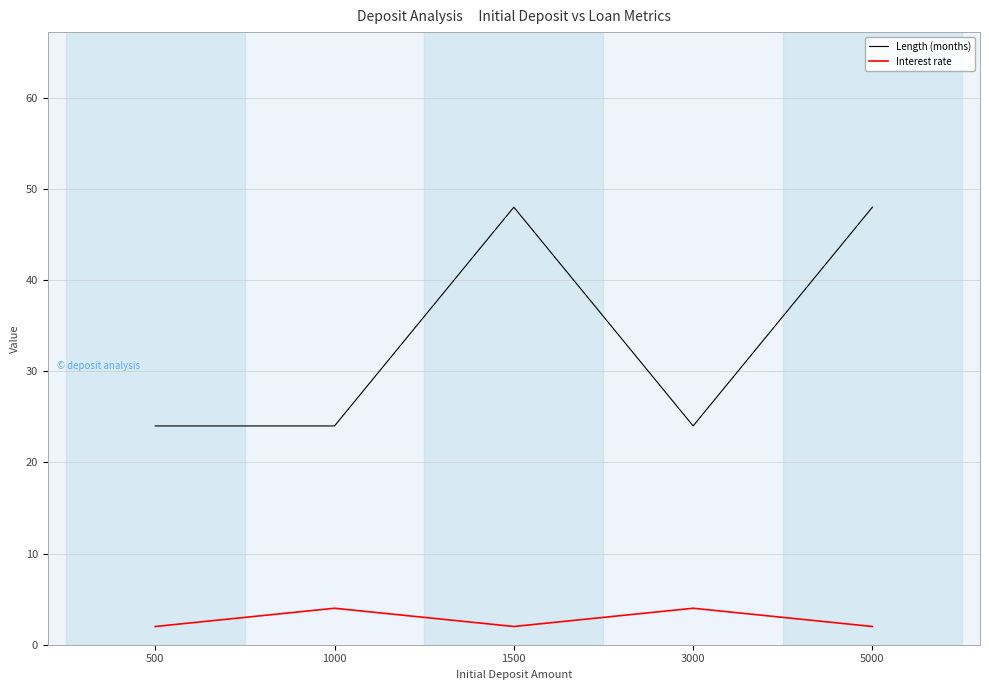

True or false: Length (months) and Interest rate intersect in this chart.

False